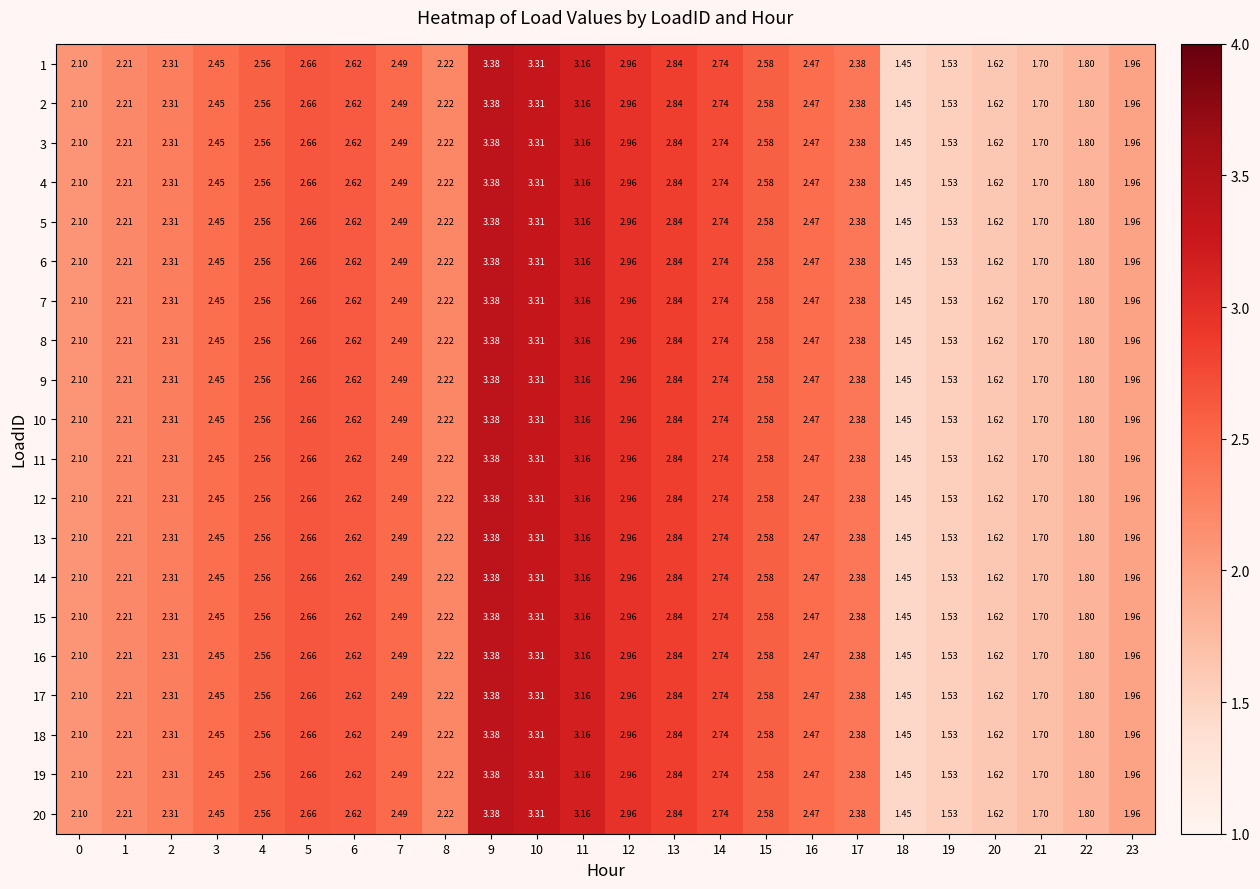

Is the value of 6 at 0 greater than the value of 17 at 3?

No